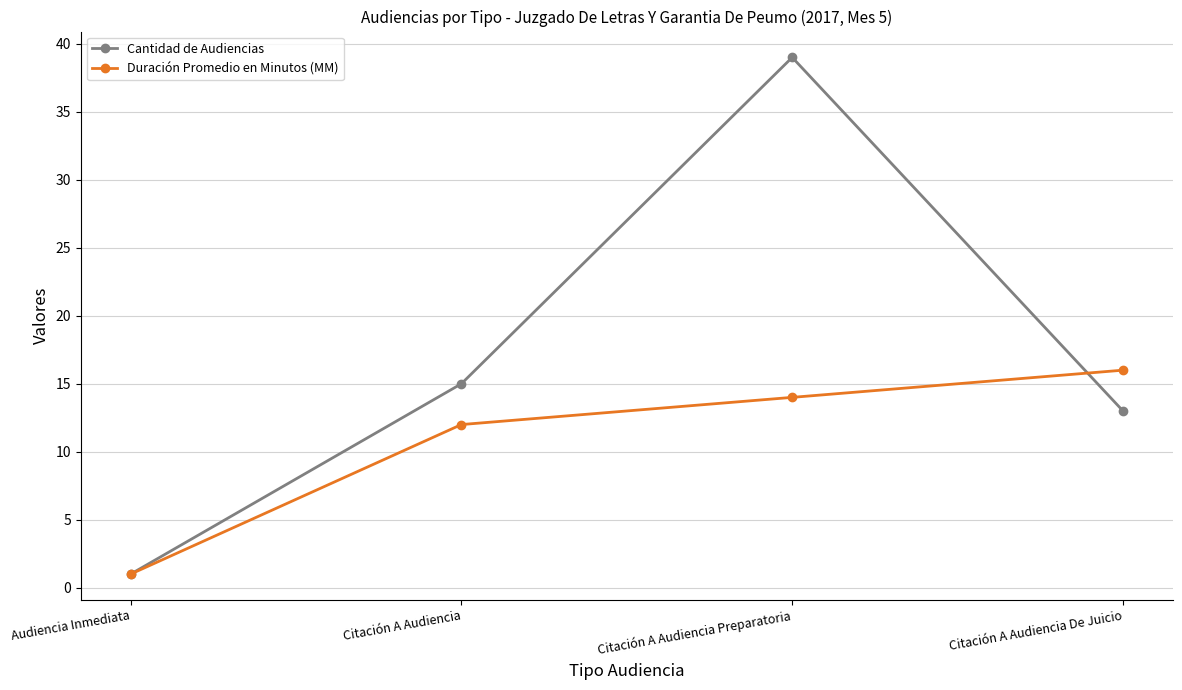

Reading left to right, what are all the values shown in this chart?

Cantidad de Audiencias: Audiencia Inmediata=1	Citación A Audiencia=15	Citación A Audiencia Preparatoria=39	Citación A Audiencia De Juicio=13
Duración Promedio en Minutos (MM): Audiencia Inmediata=1	Citación A Audiencia=12	Citación A Audiencia Preparatoria=14	Citación A Audiencia De Juicio=16